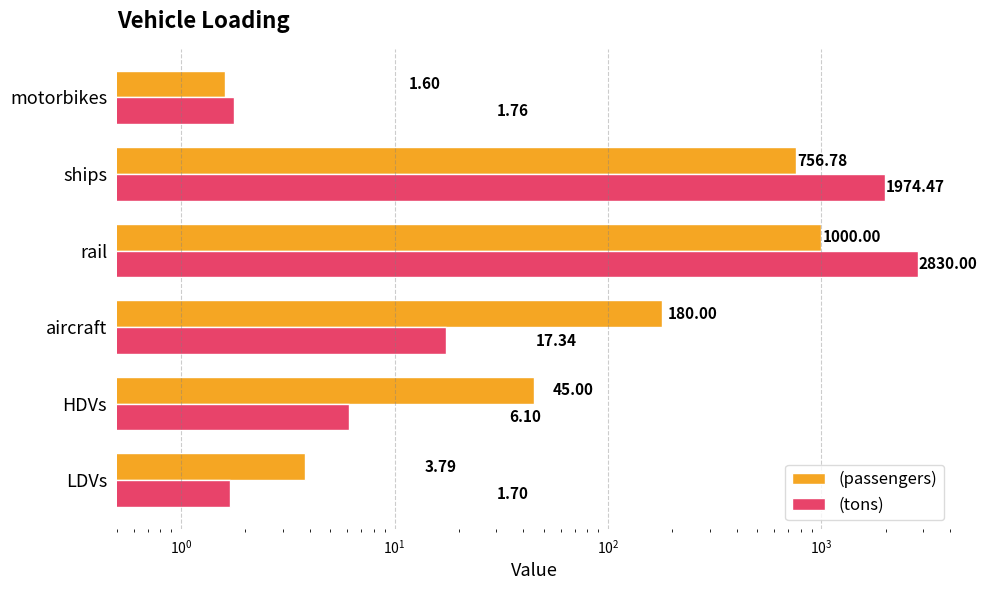

What position from the right is motorbikes?

1